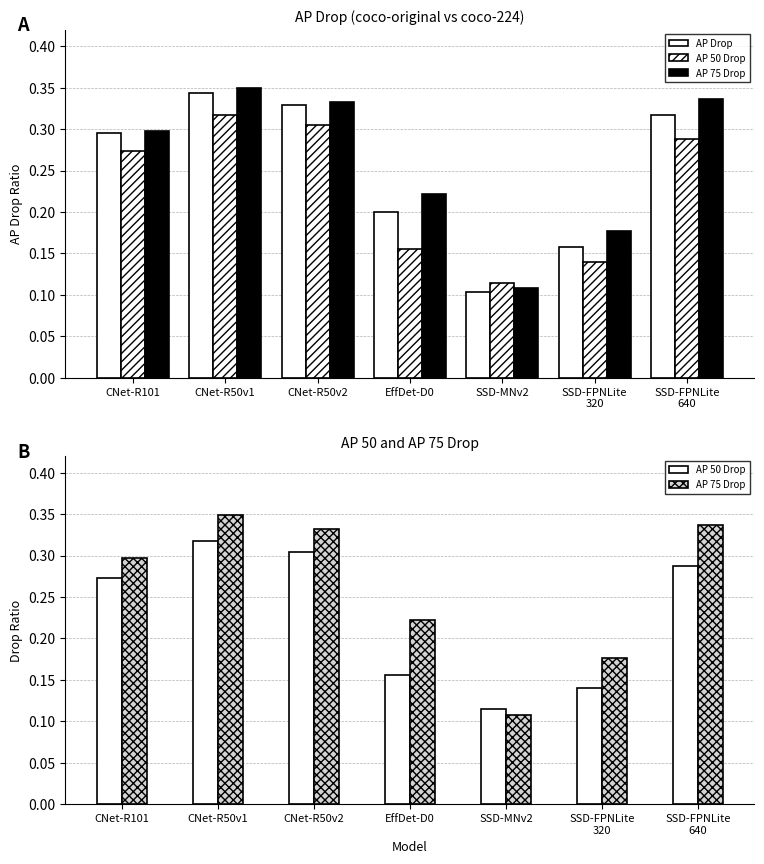

Reading left to right, transcribe all the data shown in this chart.

AP Drop: CNet-R101=0.3	CNet-R50v1=0.3	CNet-R50v2=0.3	EffDet-D0=0.2	SSD-MNv2=0.1	SSD-FPNLite
320=0.2	SSD-FPNLite
640=0.3
AP 50 Drop: CNet-R101=0.3	CNet-R50v1=0.3	CNet-R50v2=0.3	EffDet-D0=0.2	SSD-MNv2=0.1	SSD-FPNLite
320=0.1	SSD-FPNLite
640=0.3
AP 75 Drop: CNet-R101=0.3	CNet-R50v1=0.3	CNet-R50v2=0.3	EffDet-D0=0.2	SSD-MNv2=0.1	SSD-FPNLite
320=0.2	SSD-FPNLite
640=0.3